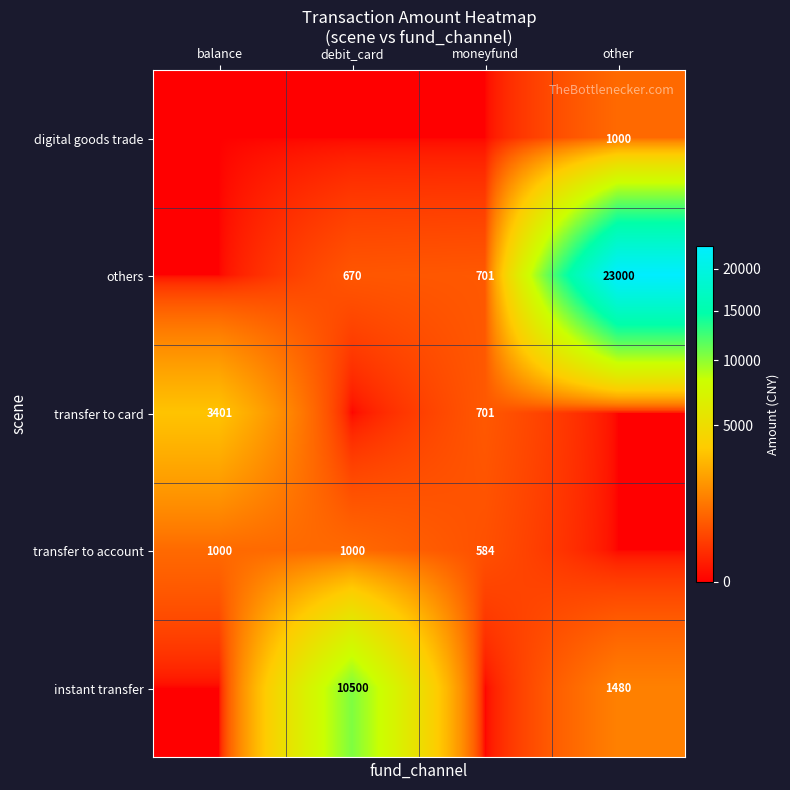

Is it true that transfer to card equals 701 at moneyfund?

True